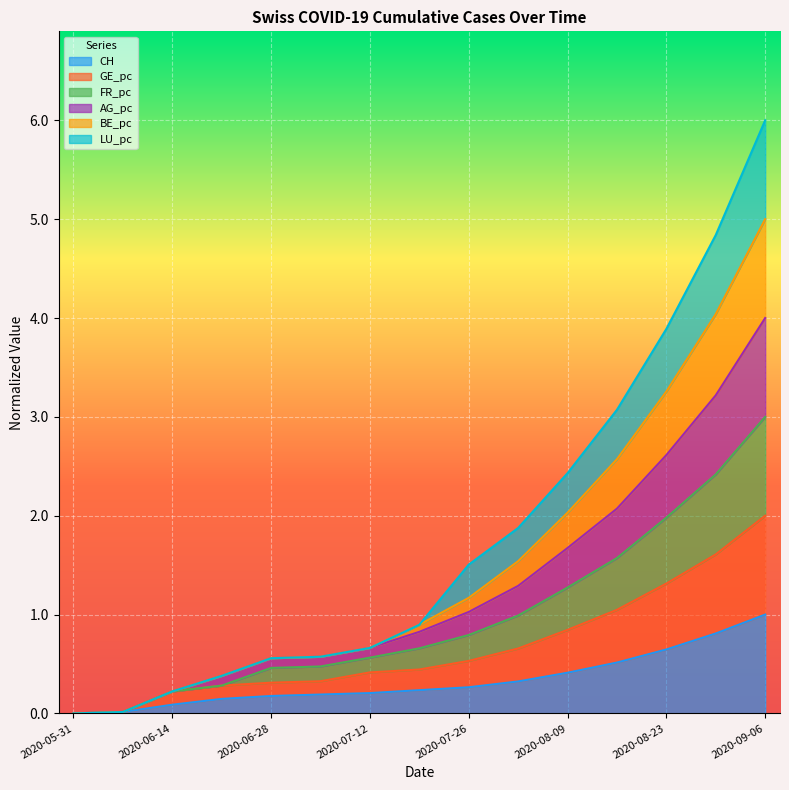

How many lines are shown in the chart?

6